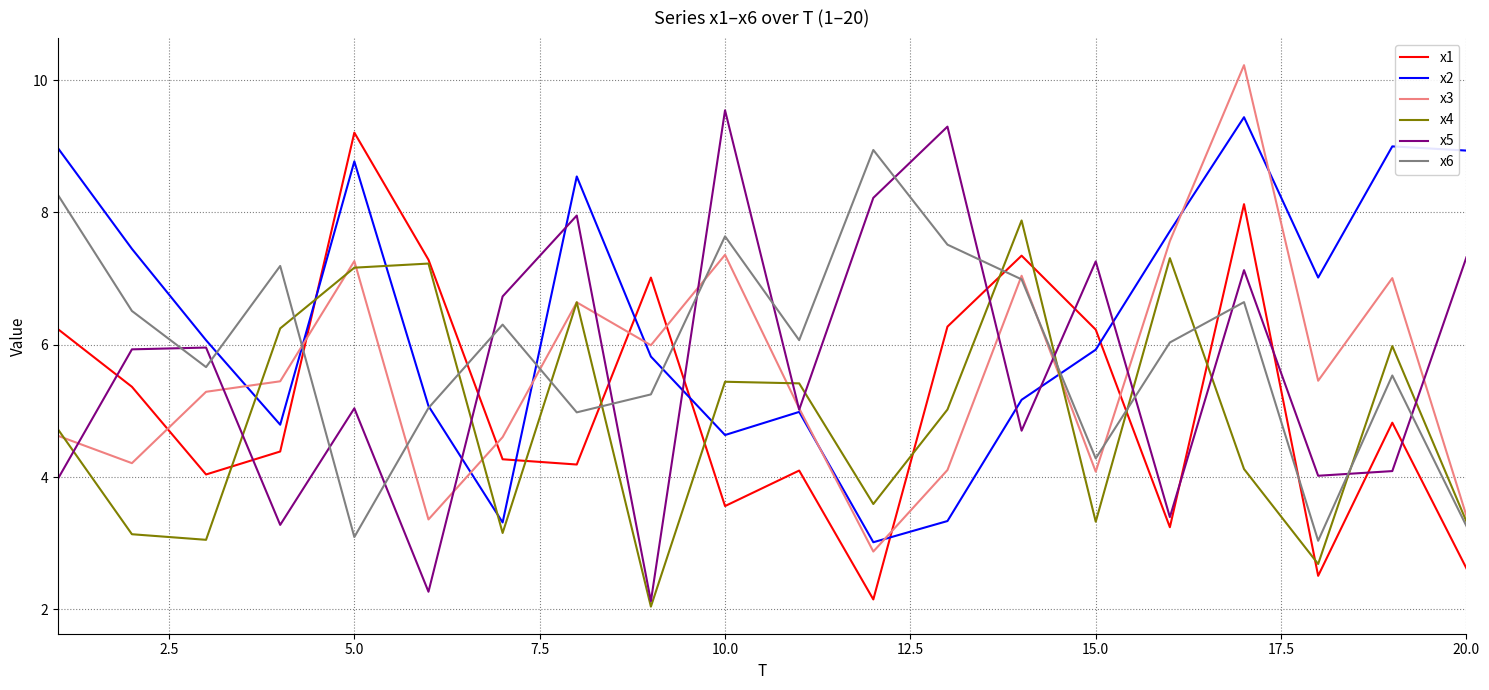

How many lines are shown in the chart?

6